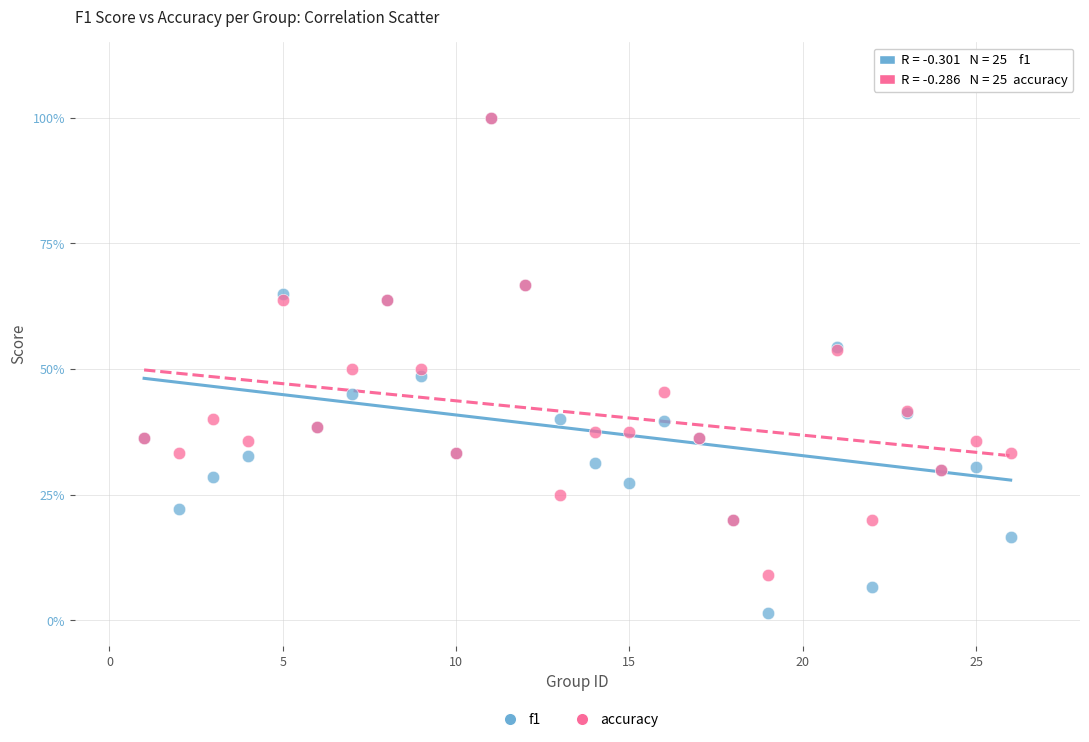

What are all the series names shown in the legend?

f1, accuracy